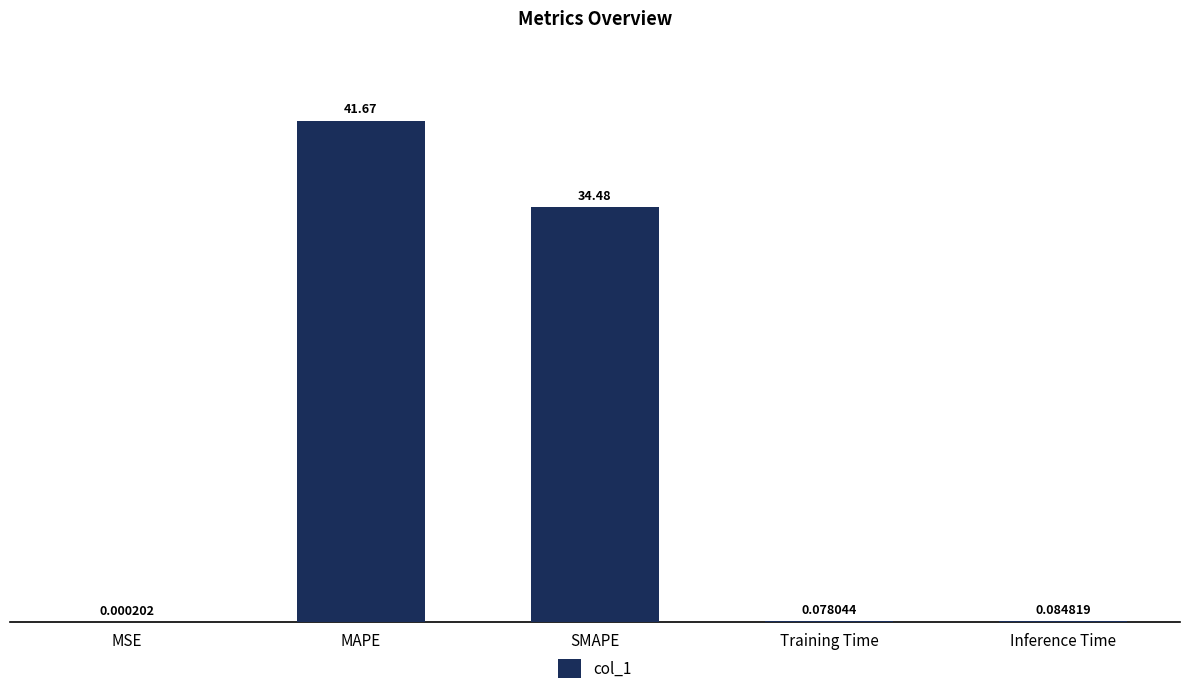

What is the sum of the values at MAPE and Training Time?

41.7